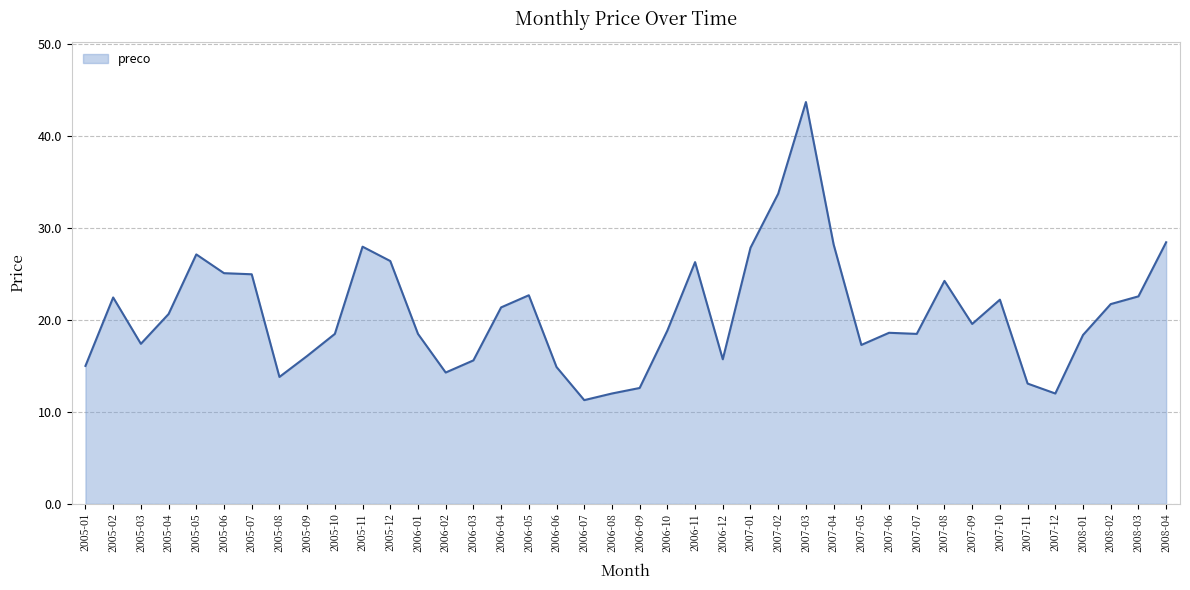

How many distinct data groups are displayed?

1